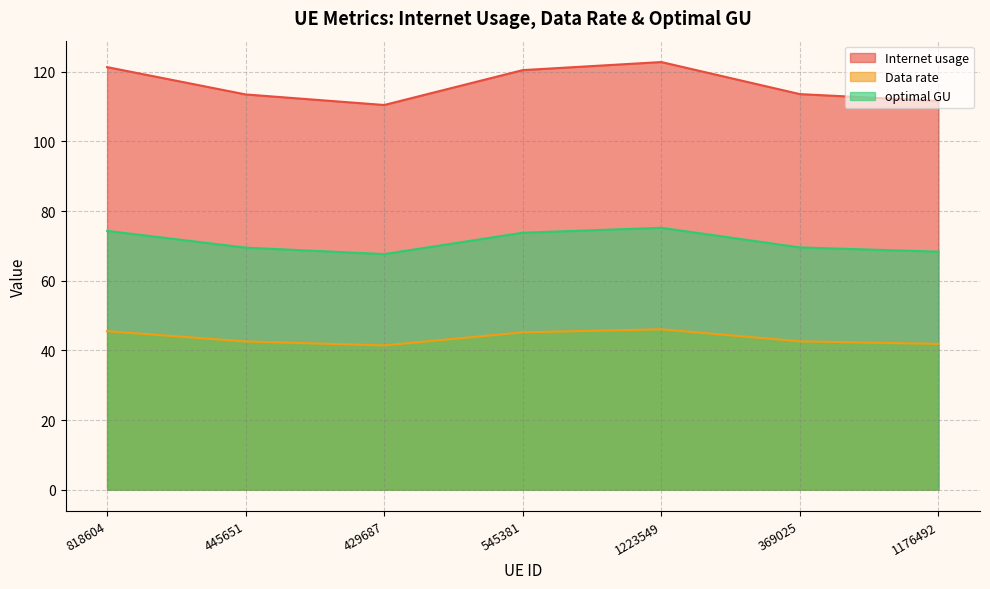

Between 818604 and 445651, which series saw the biggest shift?

Internet usage